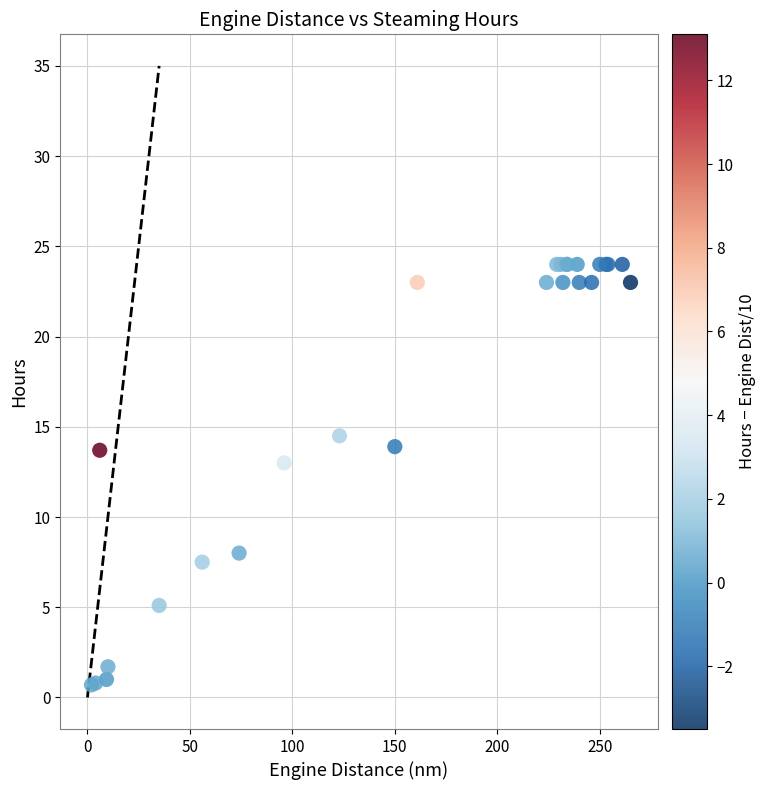

What Y value in the scatter plot is closest to 12?

13.0